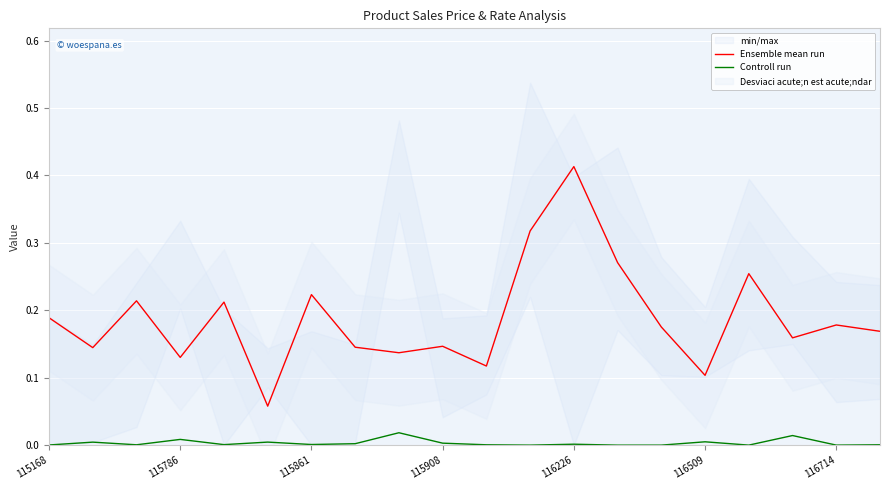

True or false: Controll run and Ensemble mean run intersect in this chart.

False